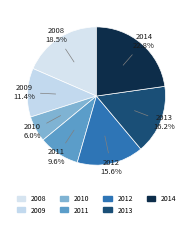

How many slices are in this pie chart?

7